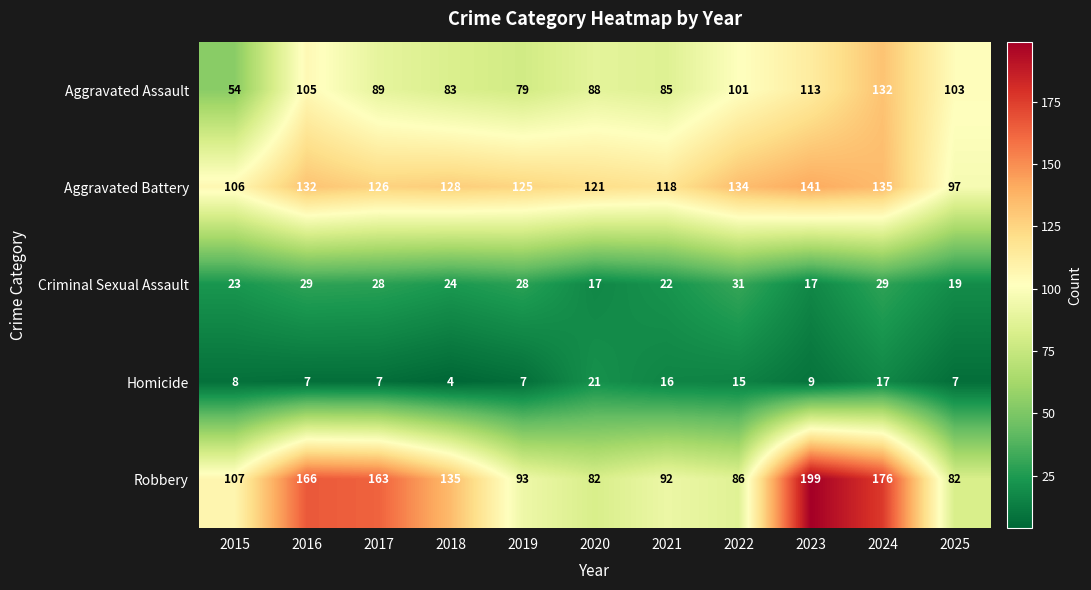

The Homicide series shows 7 at 2017. True or false?

True